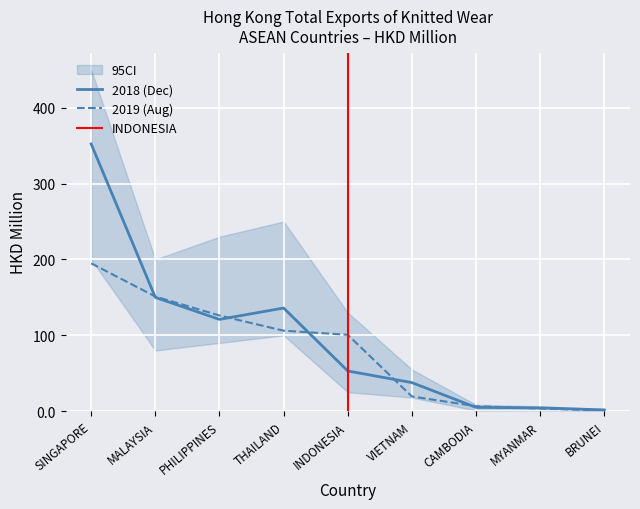

How many values in the 201908 series are below 100?

4